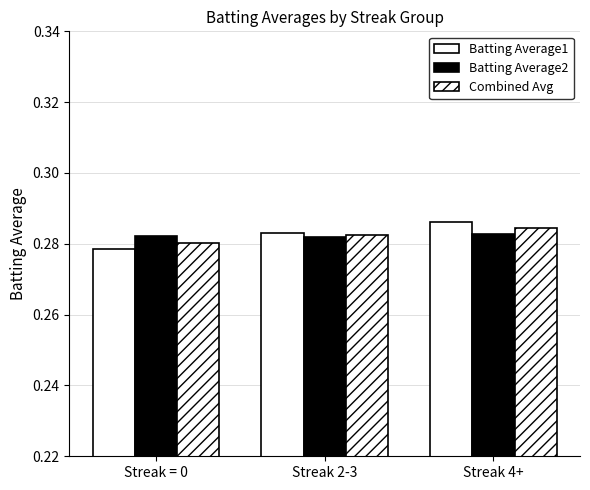

Does the chart contain stacked bars?

No